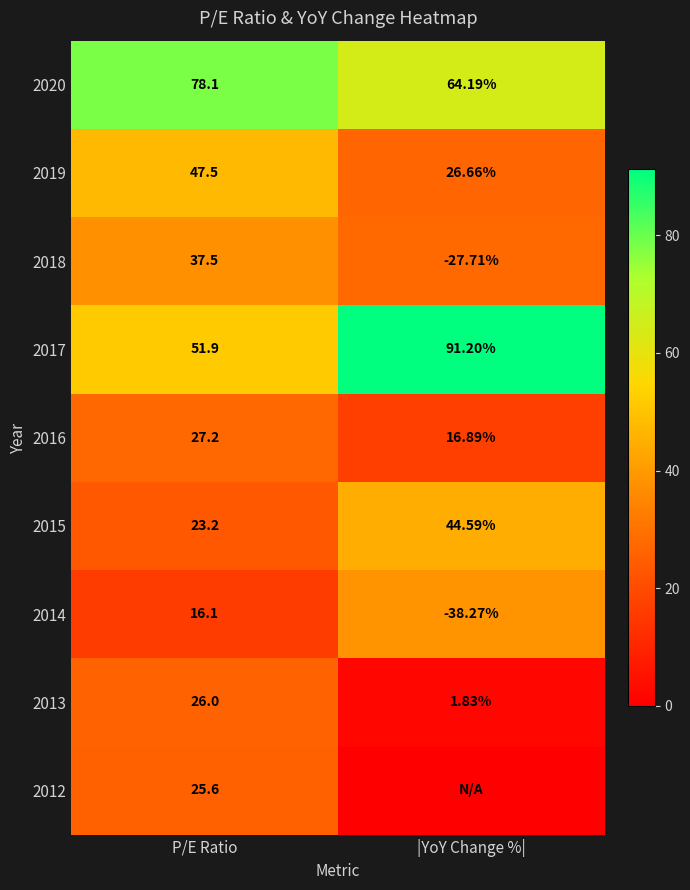

What value does the 2016 series have at P/E Ratio?

27.2